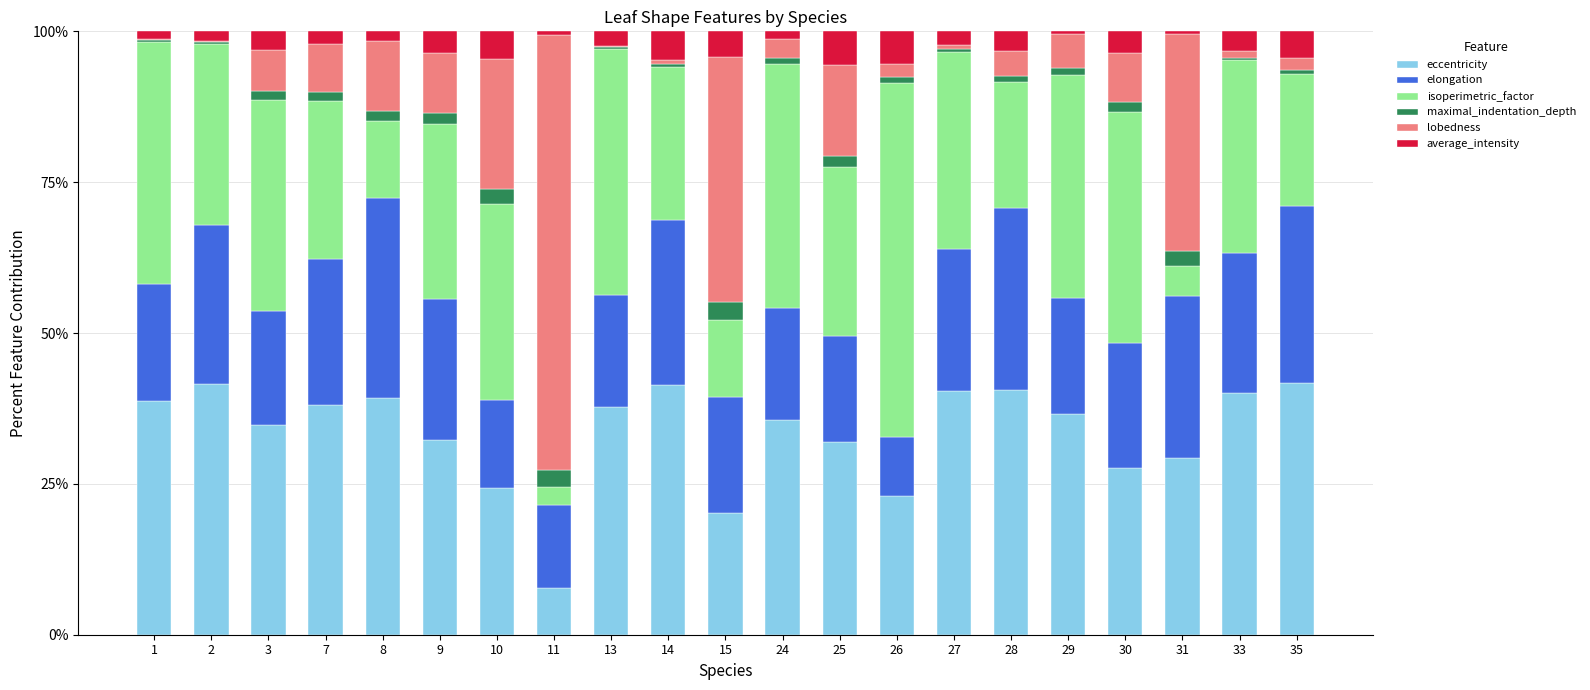

Is it true that eccentricity equals 63.3 at 7?

False